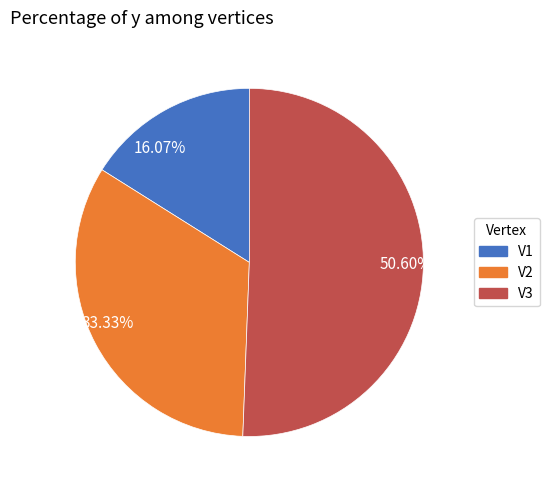

How many segments does this pie chart have?

3